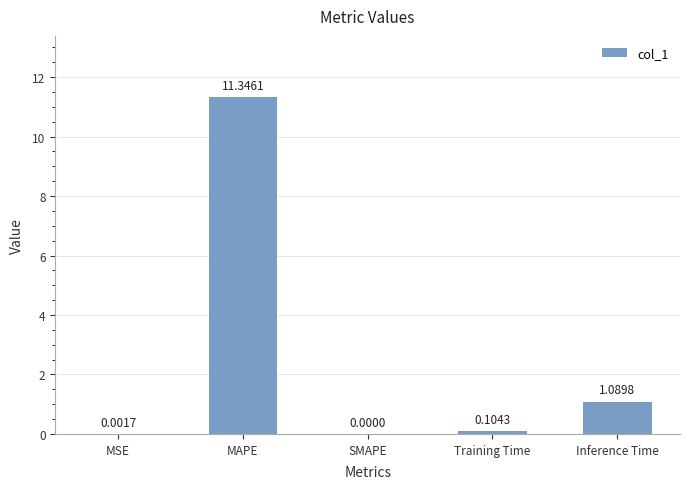

Between Inference Time and MSE, which is larger?

Inference Time